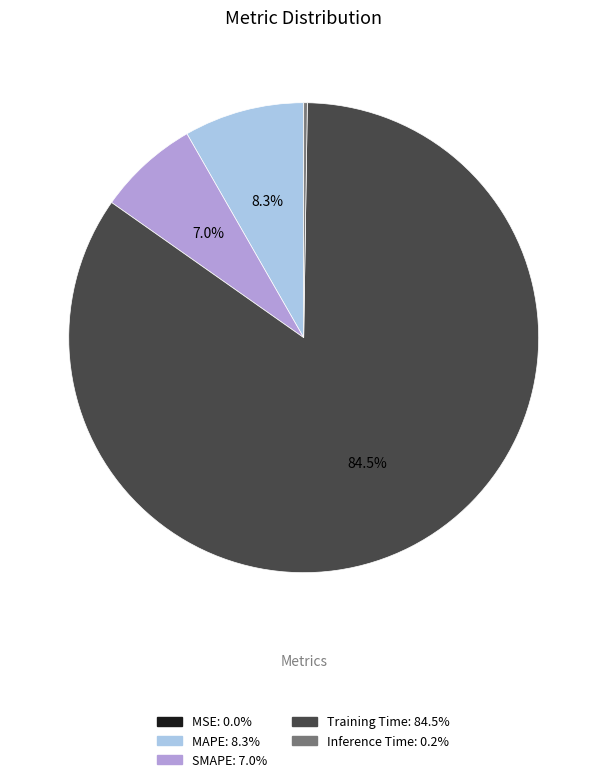

Combined, do Training Time and SMAPE account for over 50%?

Yes